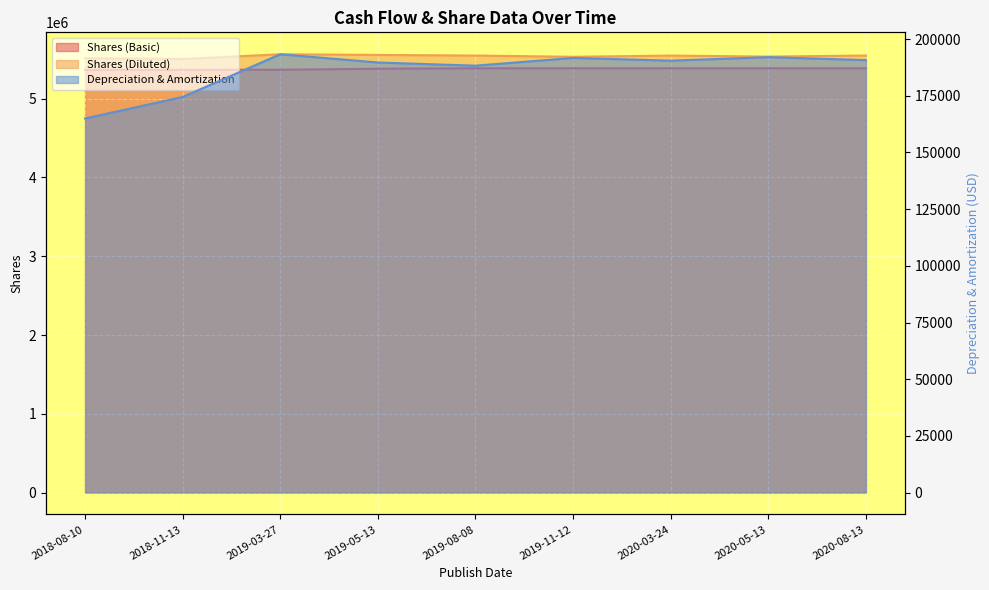

Between 2018-11-13 and 2019-11-12, which series saw the biggest shift?

Shares (Diluted)